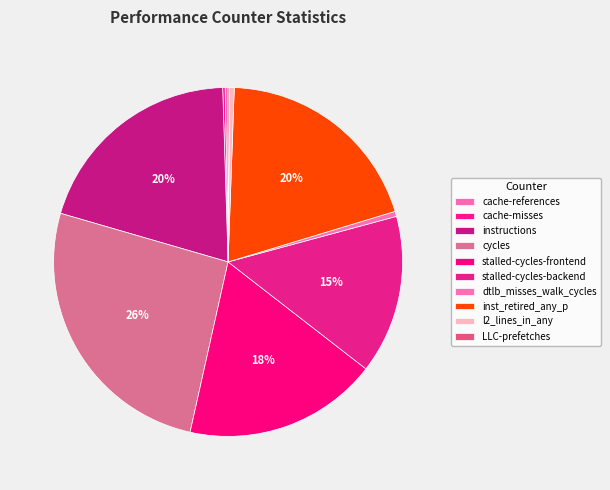

Which category has the smallest portion of the pie?

LLC-prefetches